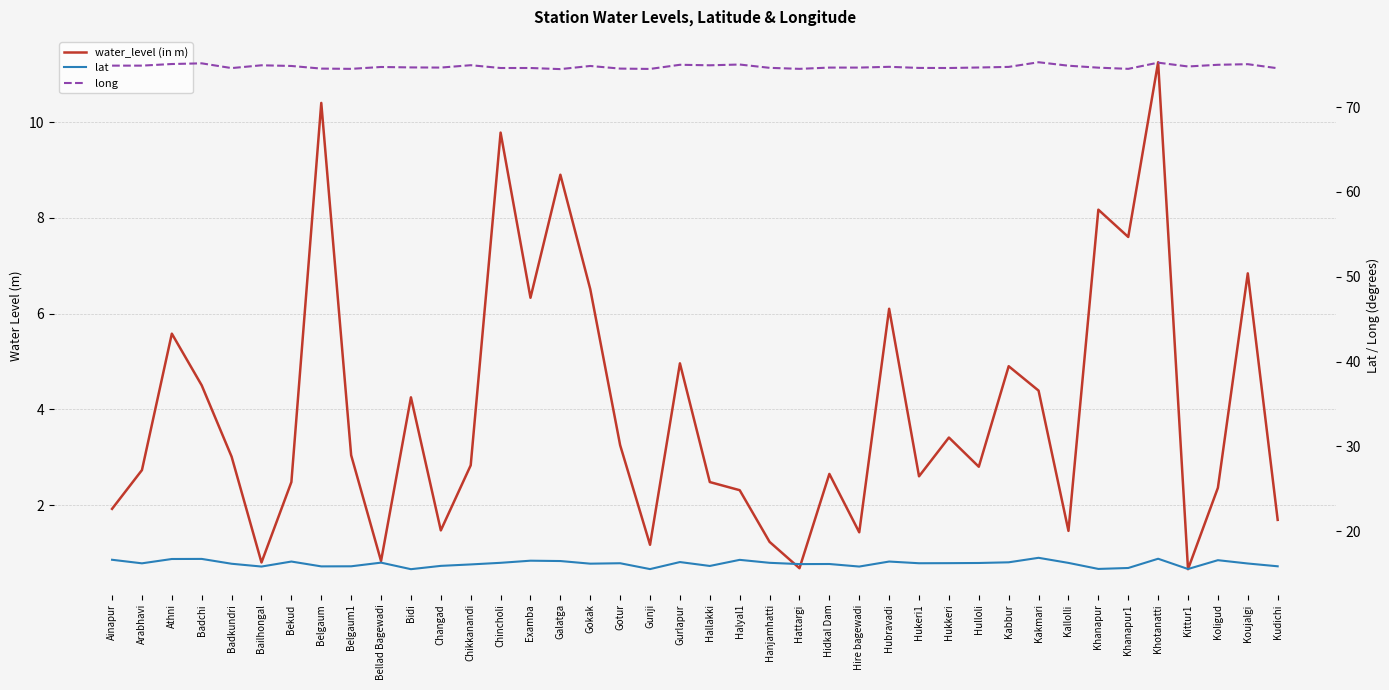

True or false: lat and long cross at least once.

False